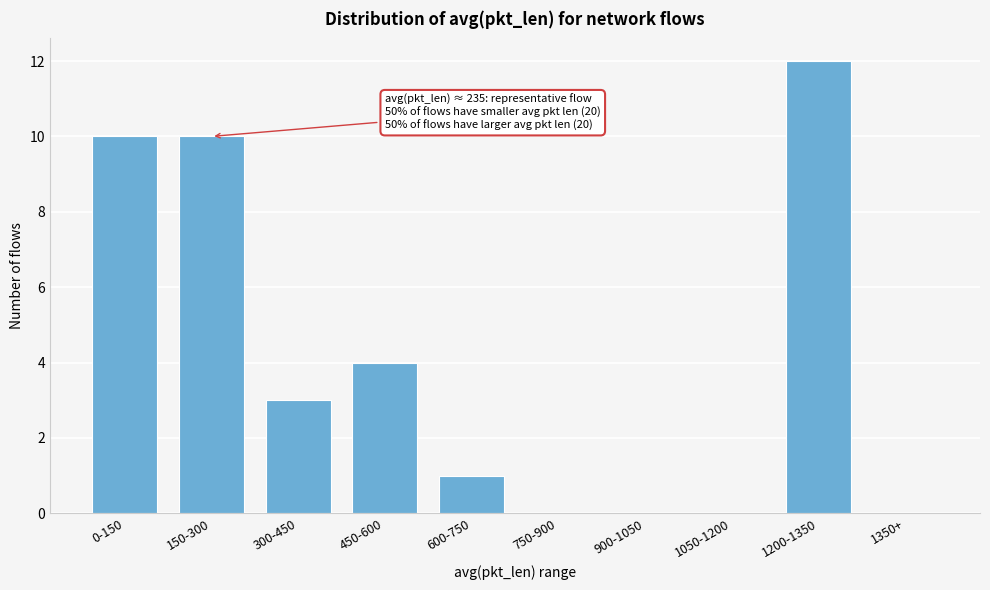

Reading right to left, extract all data points from this chart.

1350+=0	1200-1350=12	1050-1200=0	900-1050=0	750-900=0	600-750=1	450-600=4	300-450=3	150-300=10	0-150=10